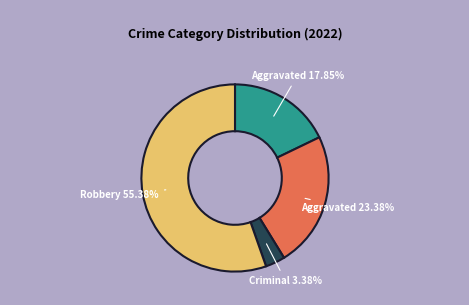

Is there a majority slice in this chart?

Yes